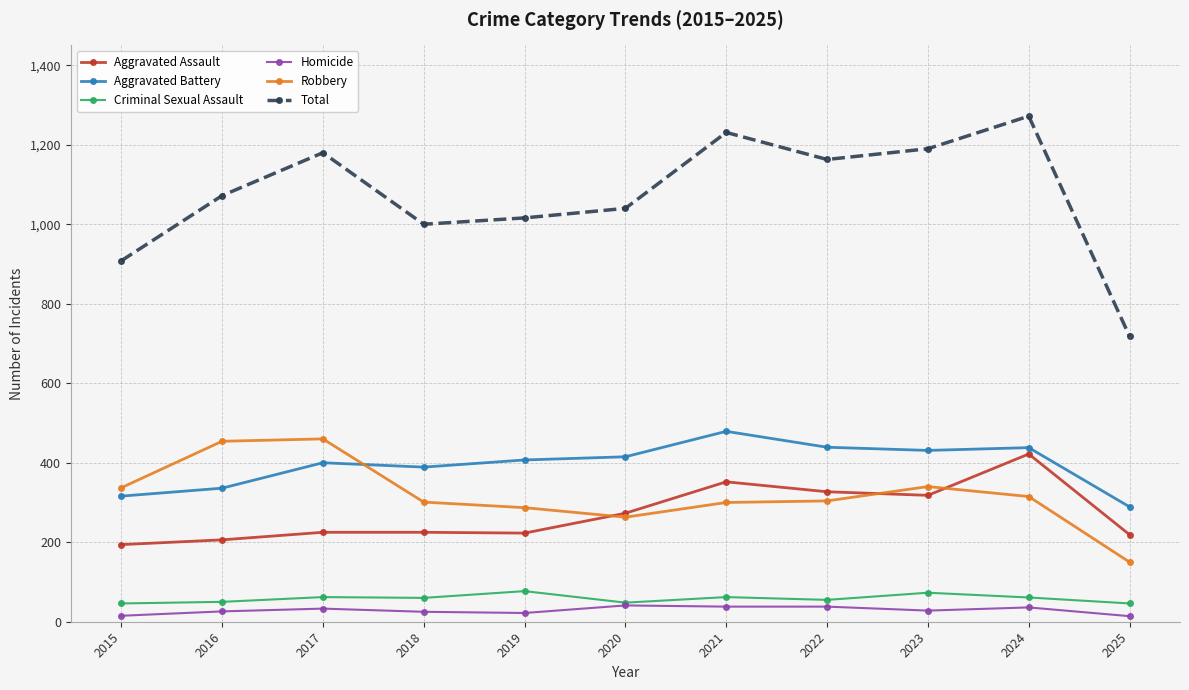

True or false: Aggravated Battery and Homicide cross at least once.

False